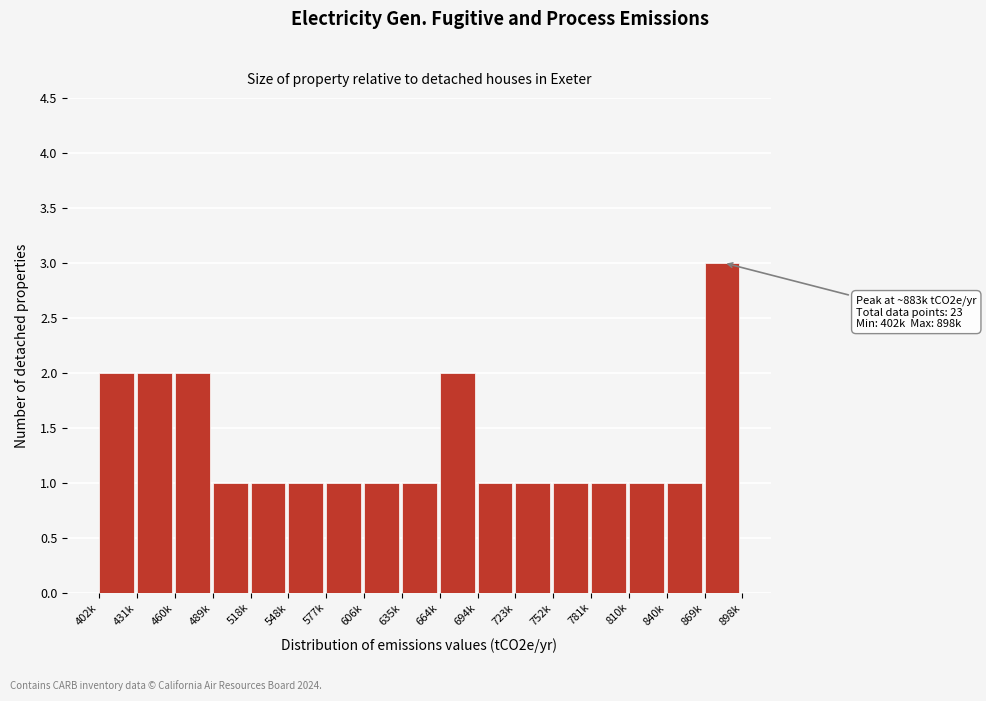

Reading left to right, list all the values displayed in this chart.

2	2	2	1	1	1	1	1	1	2	1	1	1	1	1	1	3